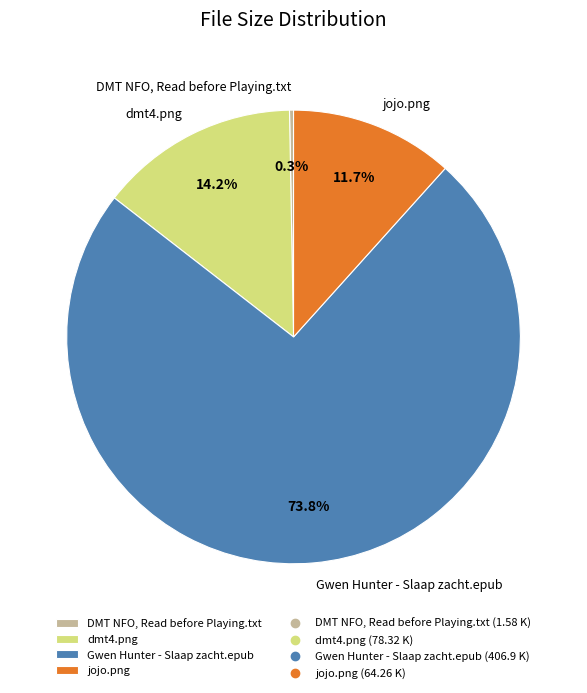

How many slices are in this pie chart?

4